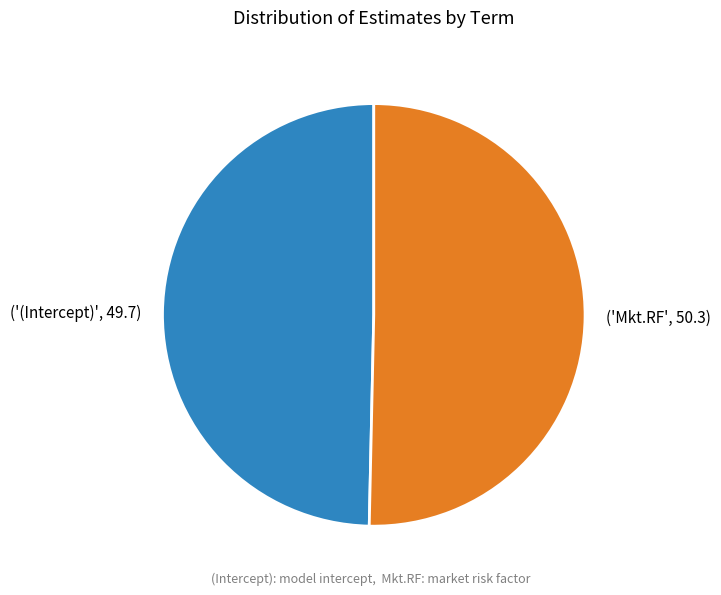

Is there a majority slice in this chart?

Yes